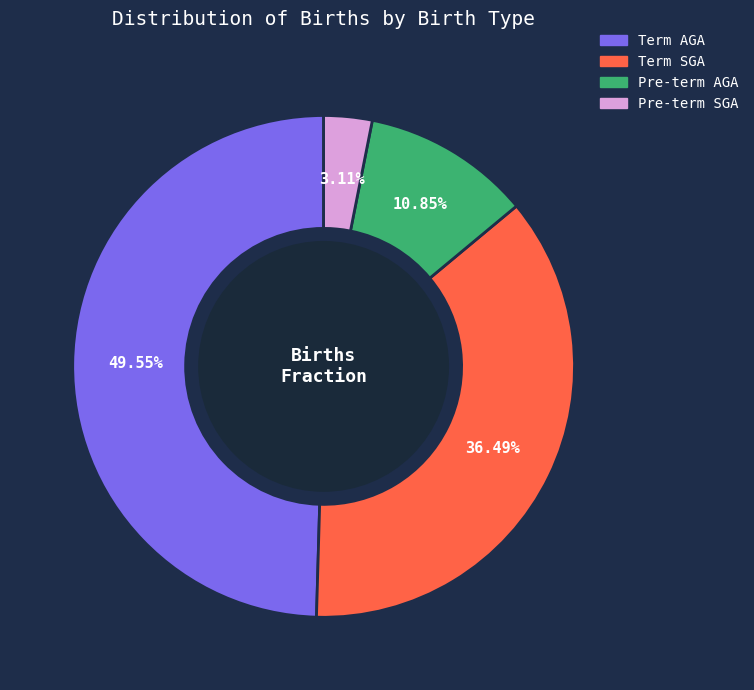

Which category has the biggest portion of the pie?

Term AGA